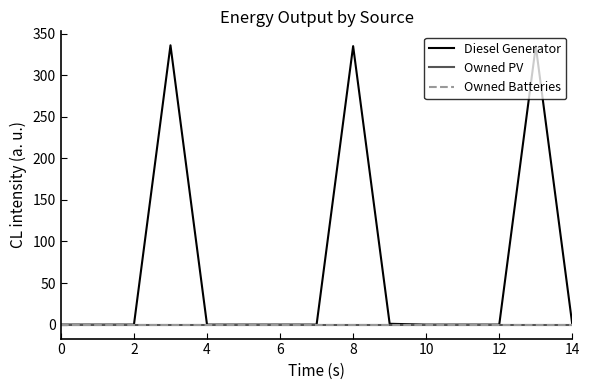

Does the chart have visible grid lines?

No